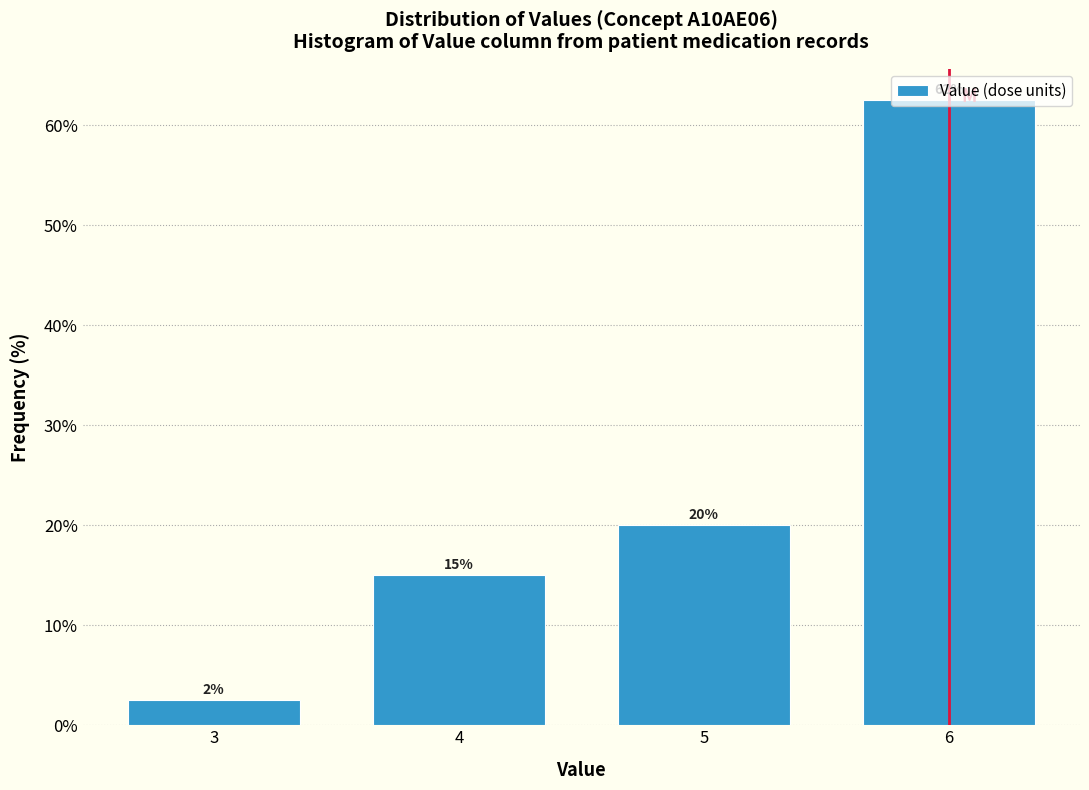

What is the value of the 2nd bar from the left?

15.0